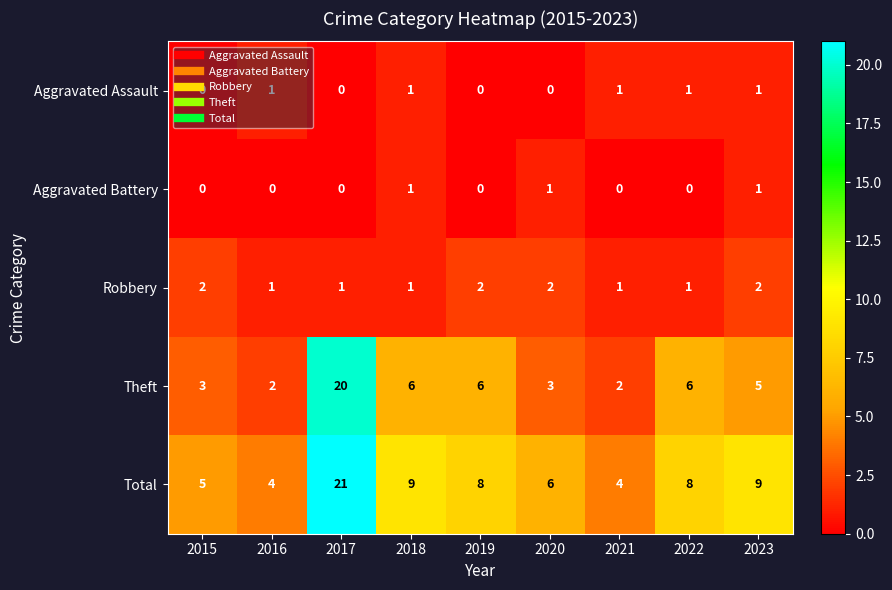

Which series has the largest range (max minus min)?

Theft